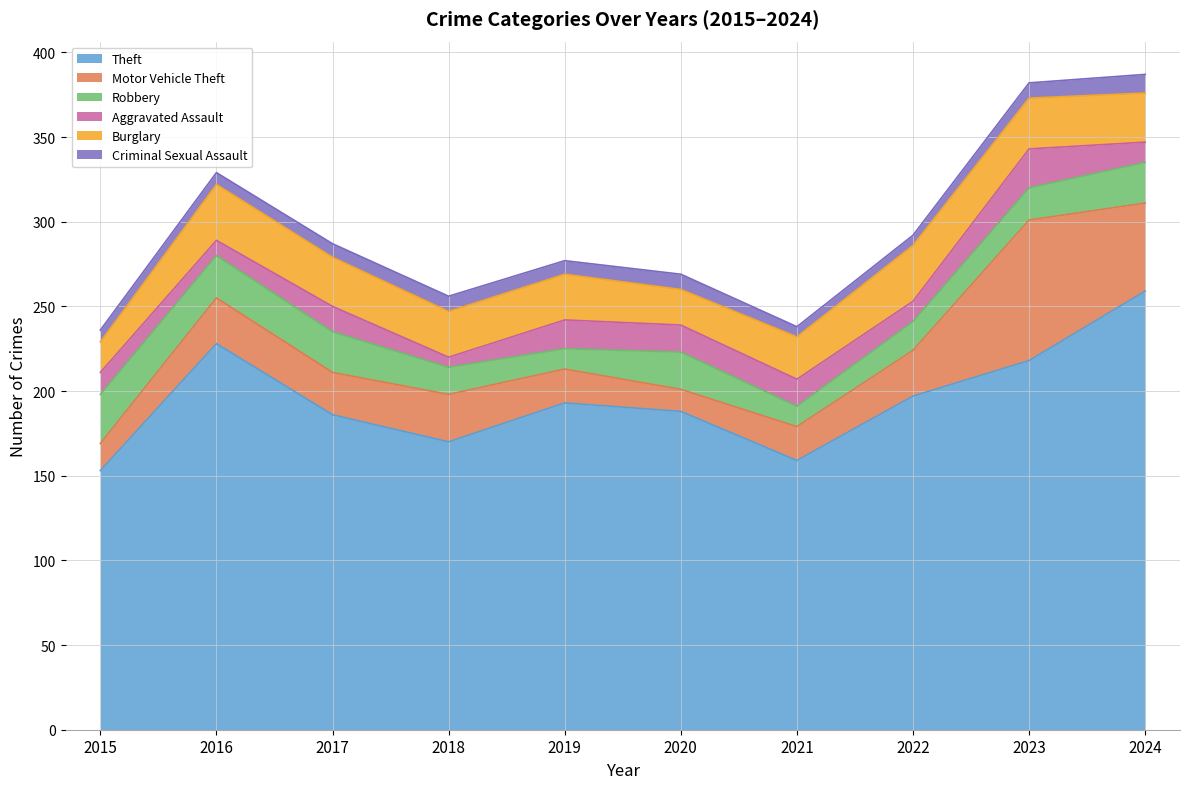

What is the maximum value shown in the chart?

259